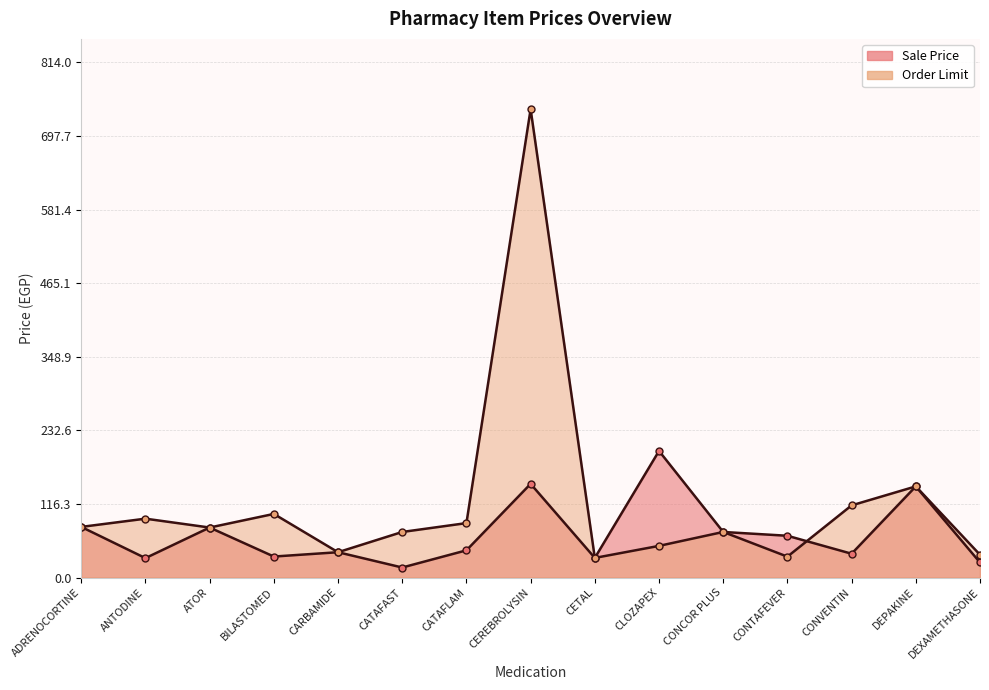

True or false: Sale Price and Order Limit intersect in this chart.

True